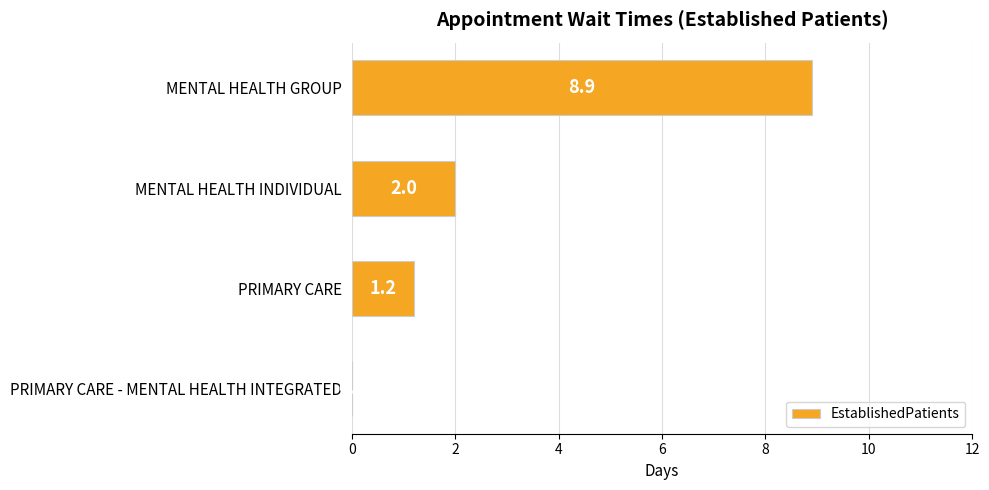

How many categories are shown in the chart?

4